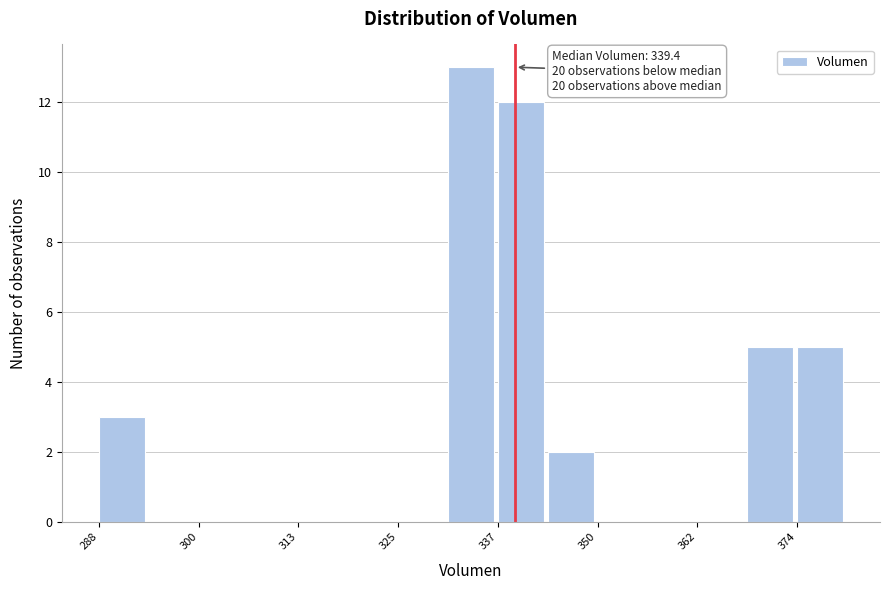

Around what value on the x-axis is the tallest bar? Give the approximate position of its centre, as read against the axis.

334